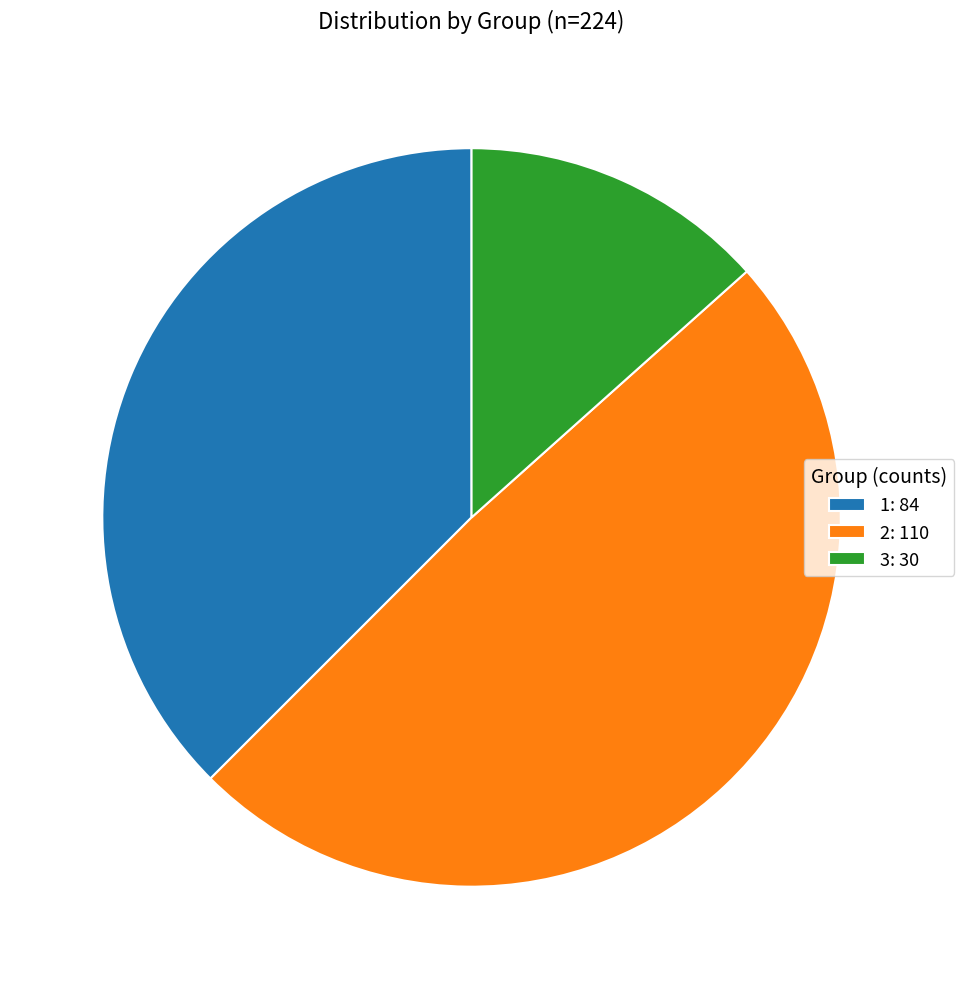

The 2 slice represents 59% of the pie. True or false?

False